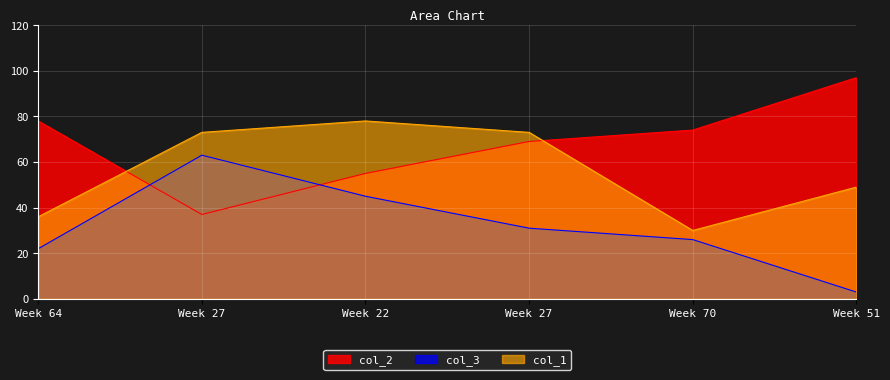

What are all the series names shown in the legend?

col_2, col_3, col_1